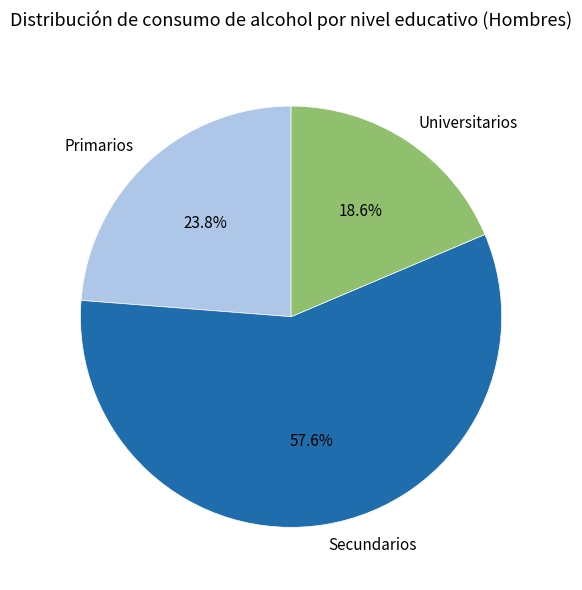

Which slice is the largest?

Secundarios